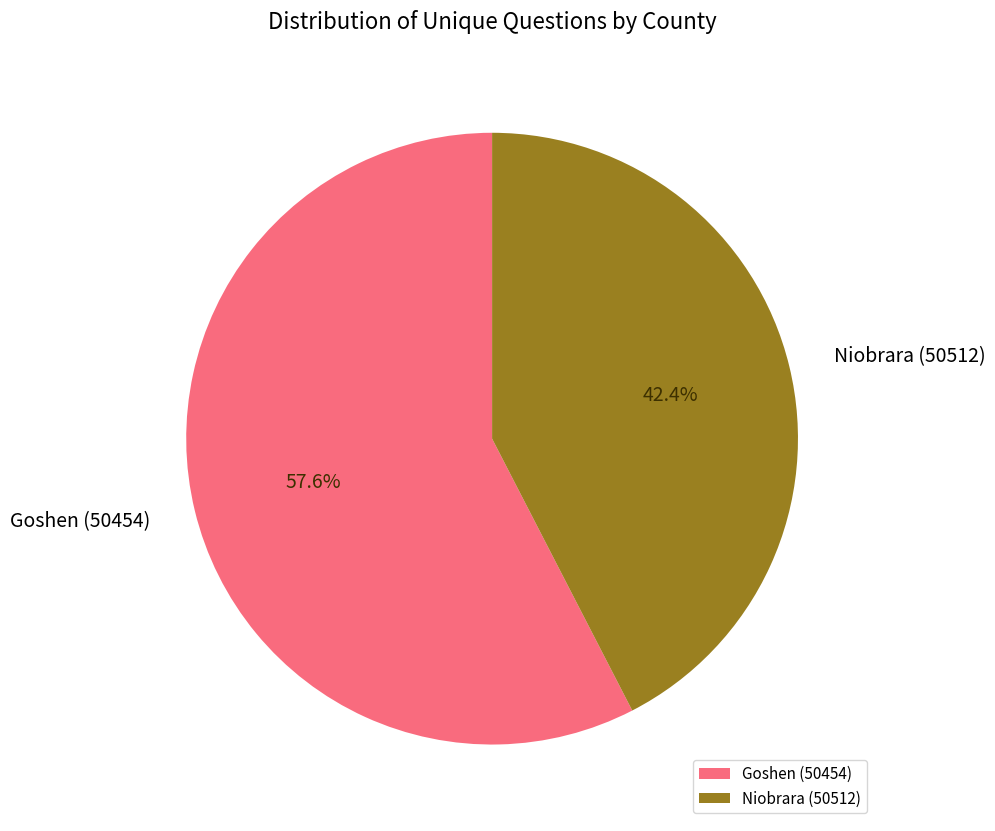

What is the largest slice in the pie chart?

Goshen (50454)